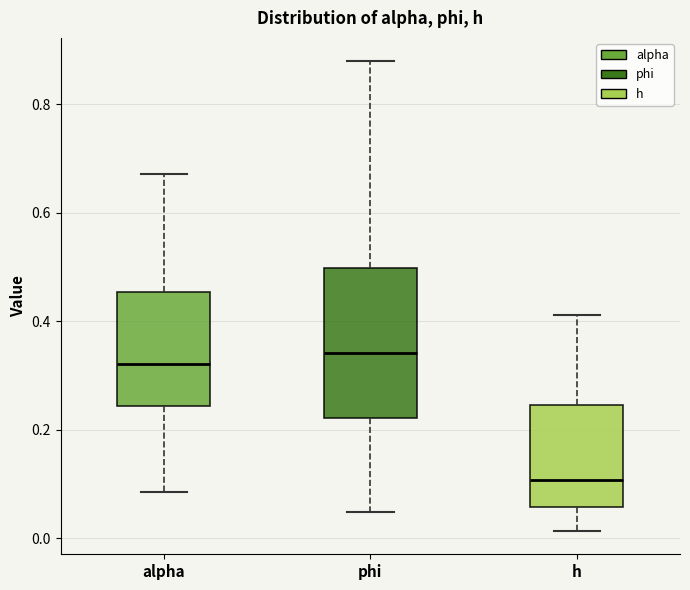

Reading left to right, read every box against the y-axis: the position of its median line, the range the box covers, and the ends of its whiskers. The values are not printed on the chart, so give them approximately, as read against the axis.

alpha: median 0.32, box 0.24 to 0.46, whiskers 0.08 to 0.68
phi: median 0.34, box 0.22 to 0.50, whiskers 0.04 to 0.88
h: median 0.10, box 0.06 to 0.24, whiskers 0.02 to 0.42